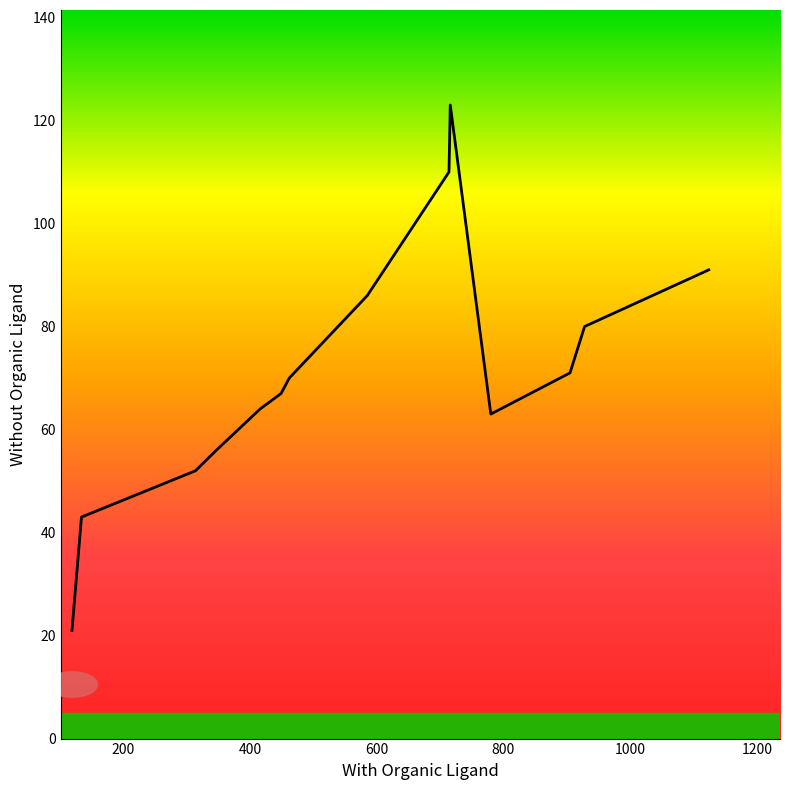

Count the number of data series in this chart.

1